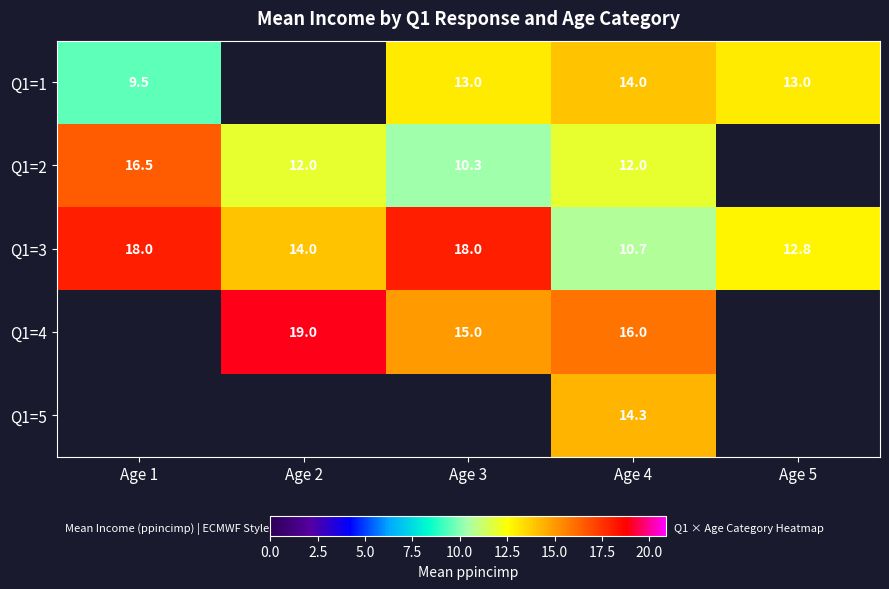

What value does the Q1=3 series have at Age 1?

18.0